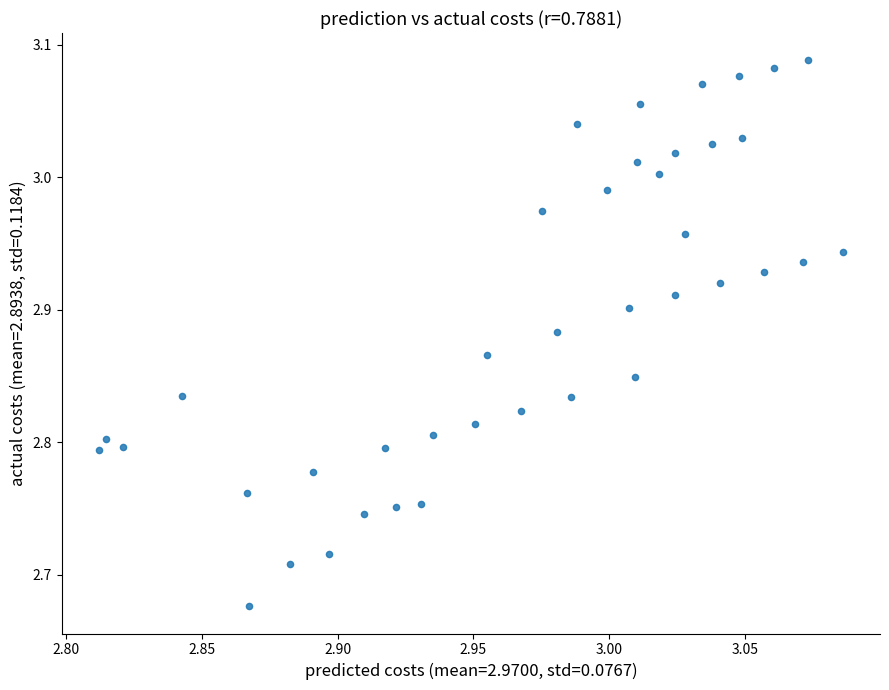

What is the range of X values (max minus min)?

0.3